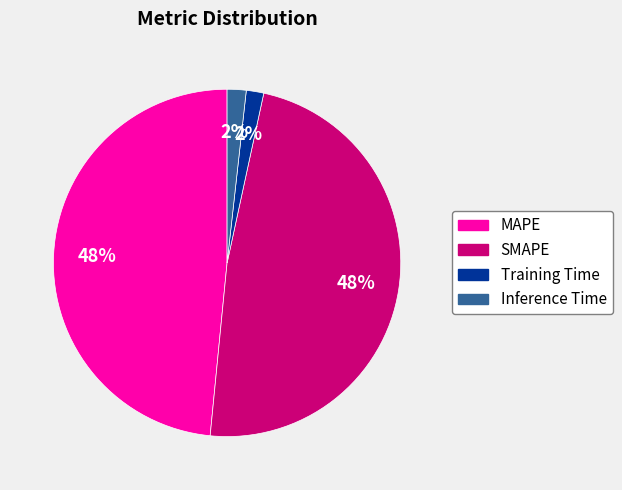

To the nearest percent, what portion does MAPE represent?

48%